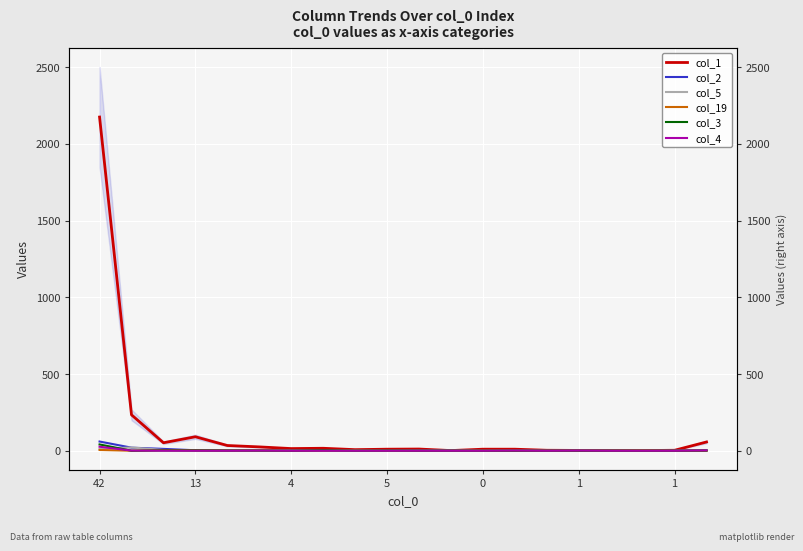

True or false: col_1 and col_2 cross at least once.

True